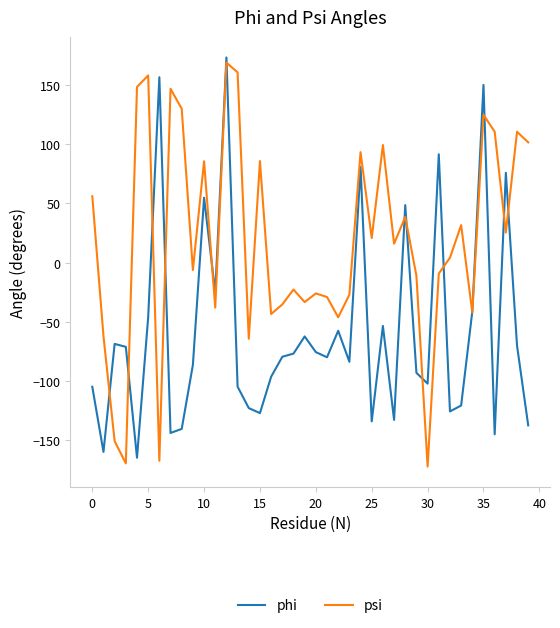

Rank the series by their average value, from lowest to highest.

phi, psi